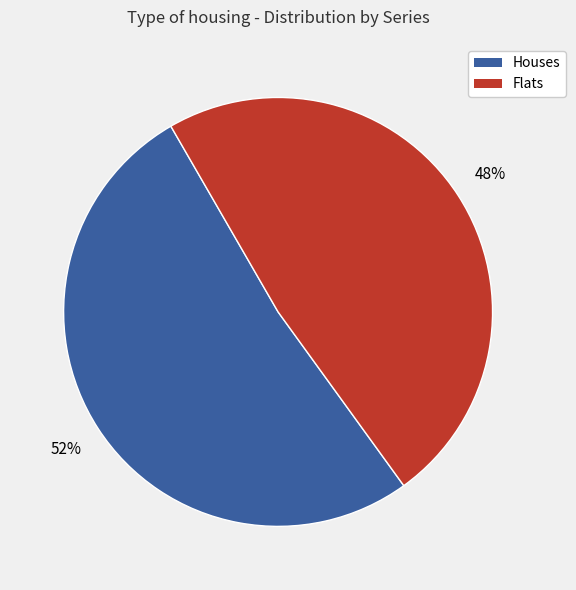

How many segments does this pie chart have?

2